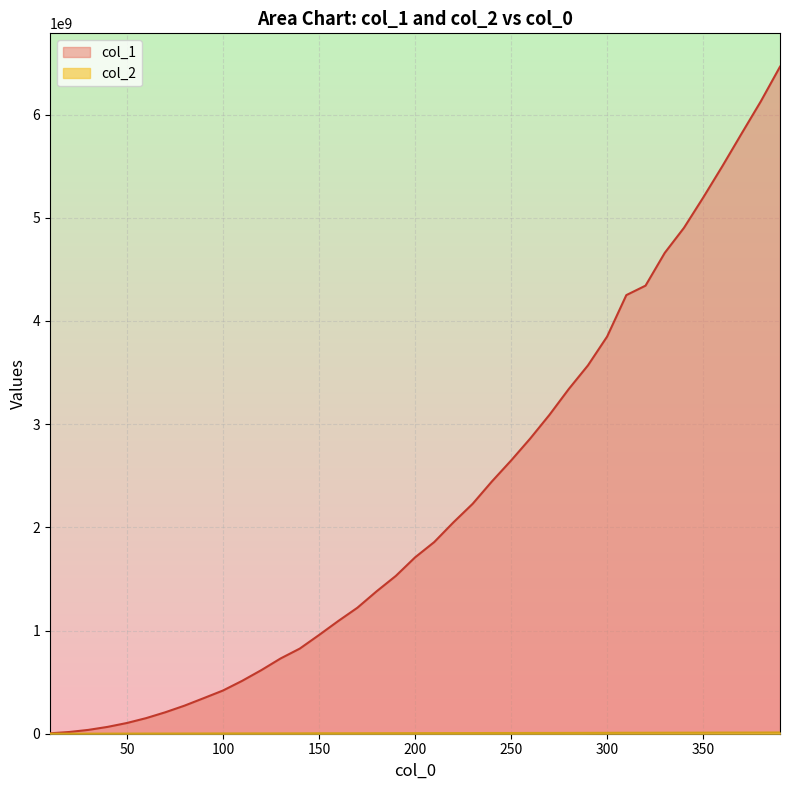

Which series has the largest total across all categories?

col_1